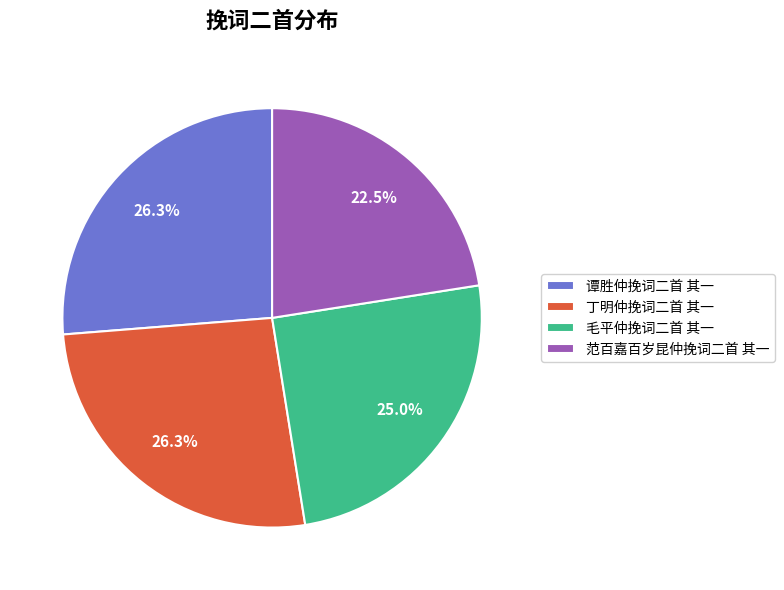

Is there a majority slice in this chart?

No